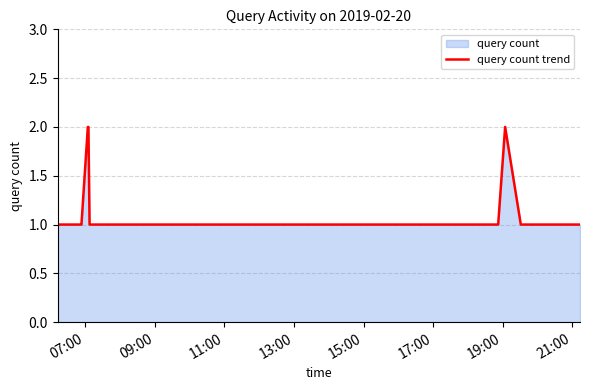

How many lines are shown in the chart?

1